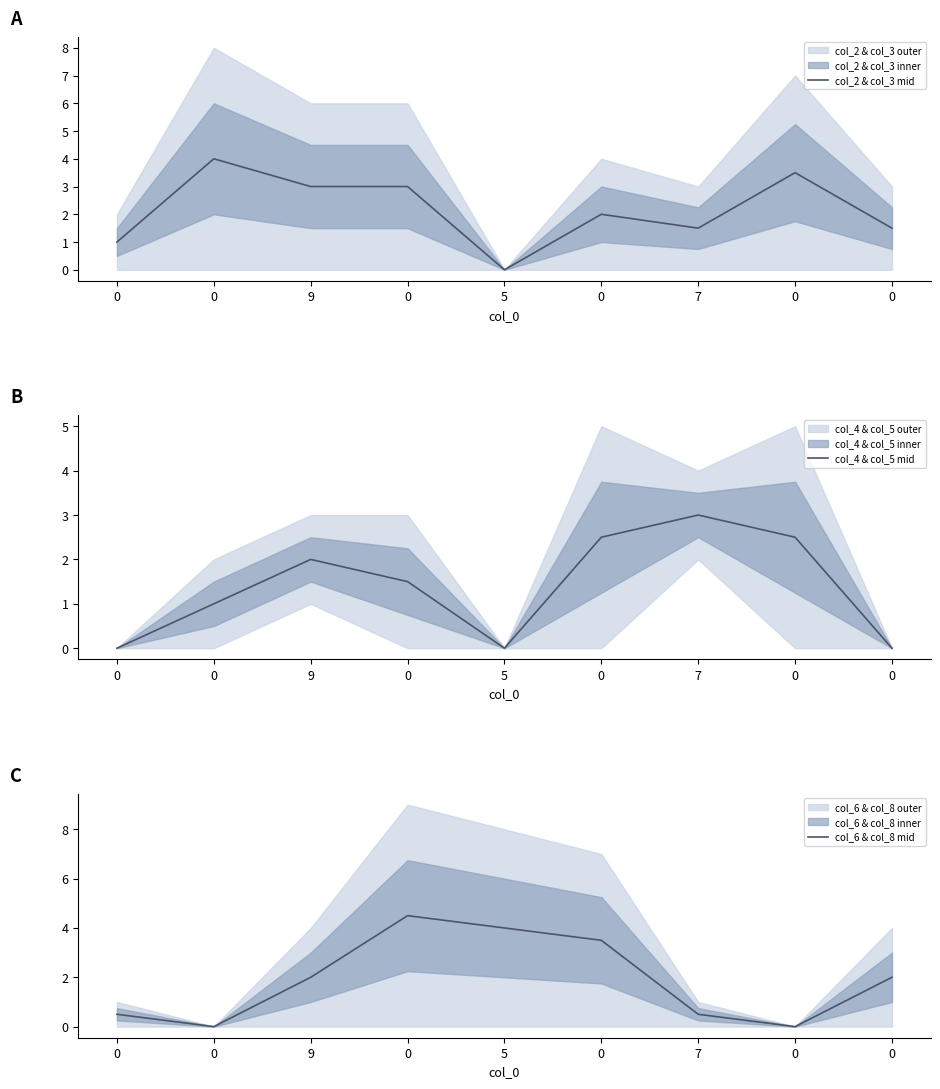

List the series in order of their overall mean, highest first.

col_2 & col_3 mid, col_6 & col_8 mid, col_4 & col_5 mid